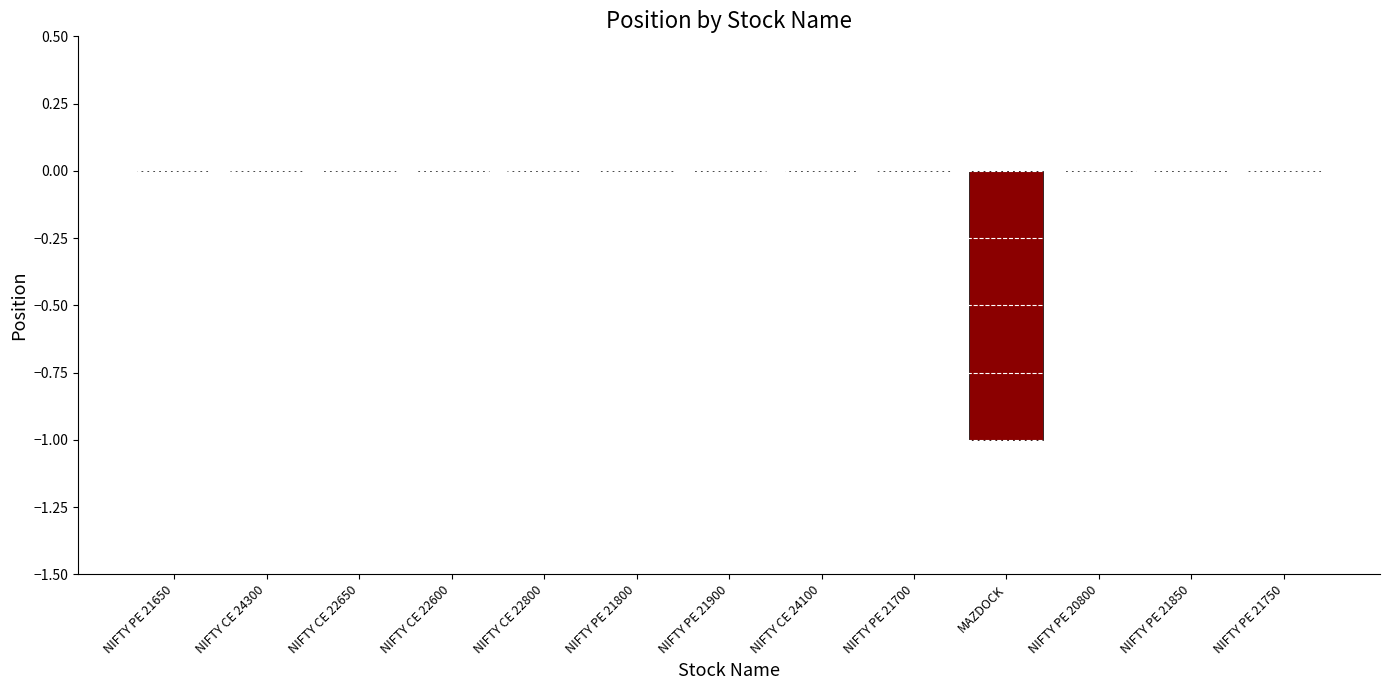

Count the values in the range 0 to 1.

12